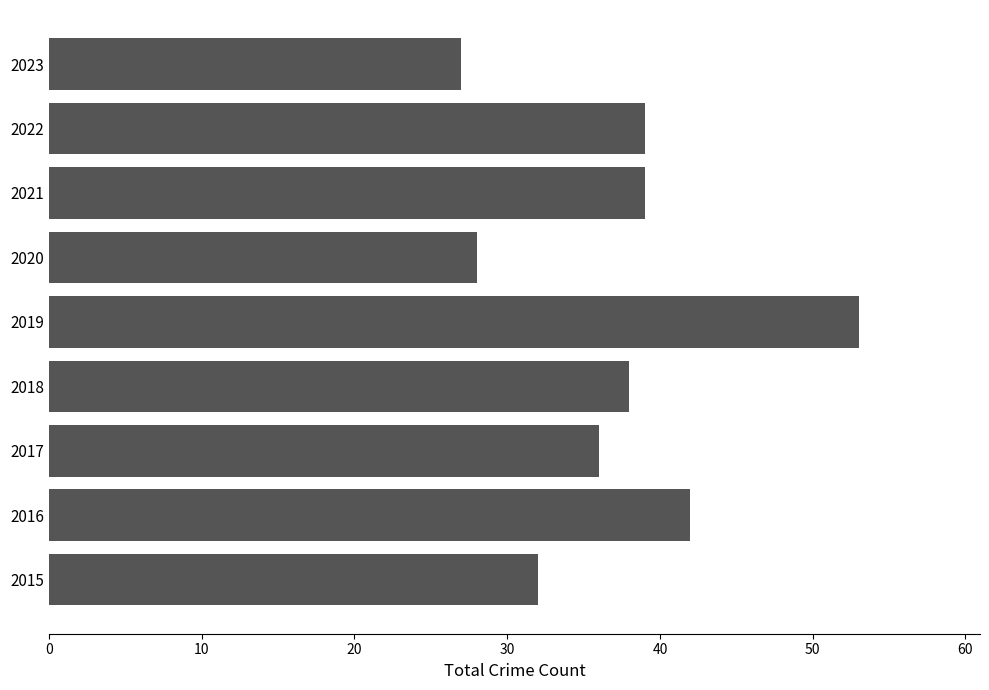

True or false: the data shows 16 at 2019.

False